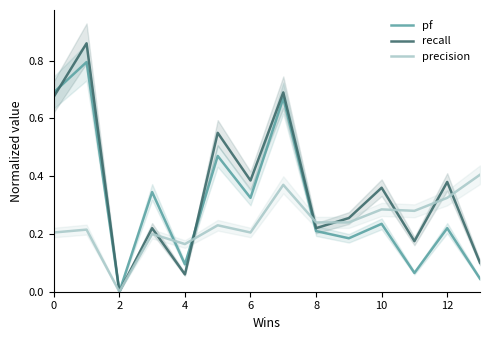

Count the number of categories in the chart.

14